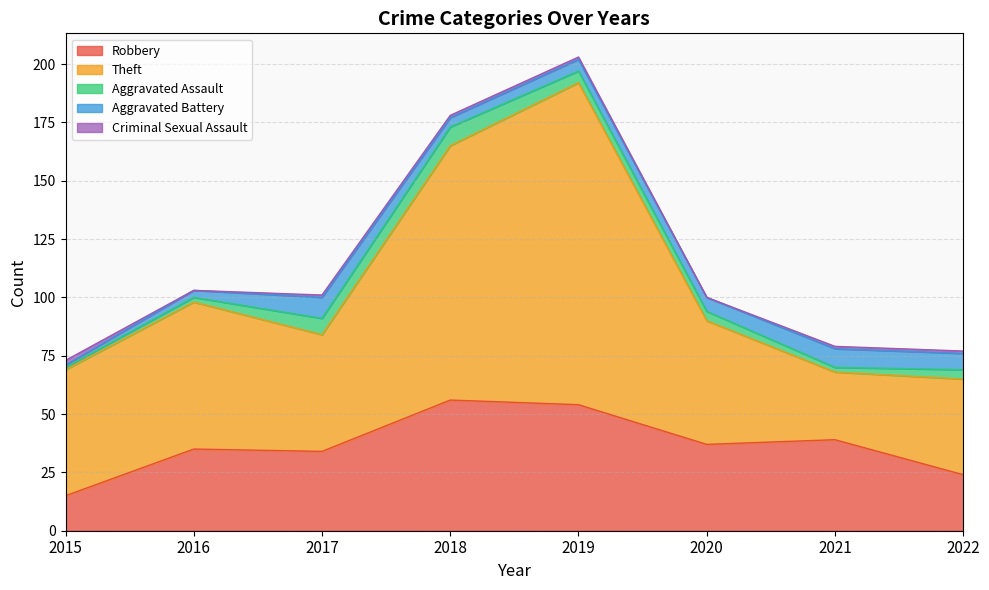

In Theft, how many points are lower than both neighbors (excluding endpoints)?

2